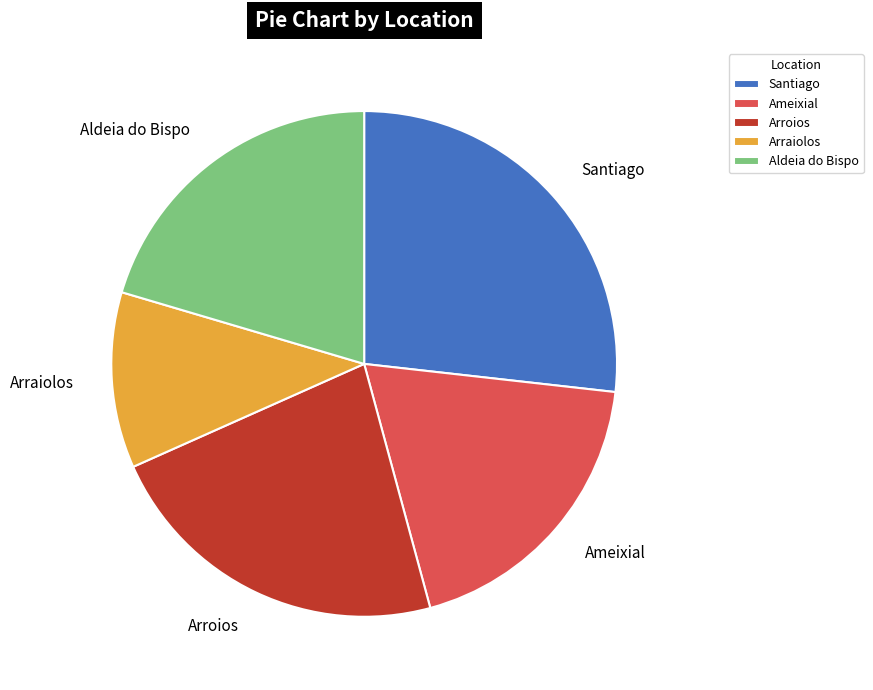

What is the smallest slice in the pie chart?

Arraiolos